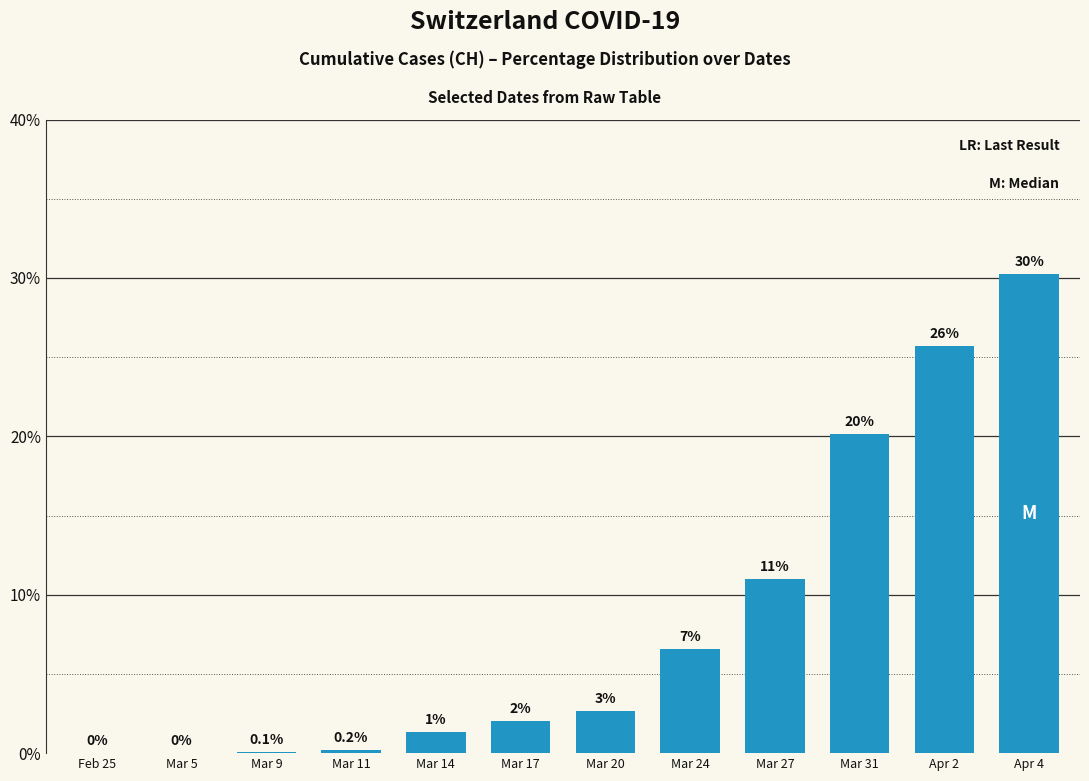

What is the change in value from Mar 11 to Mar 31?

+19.9